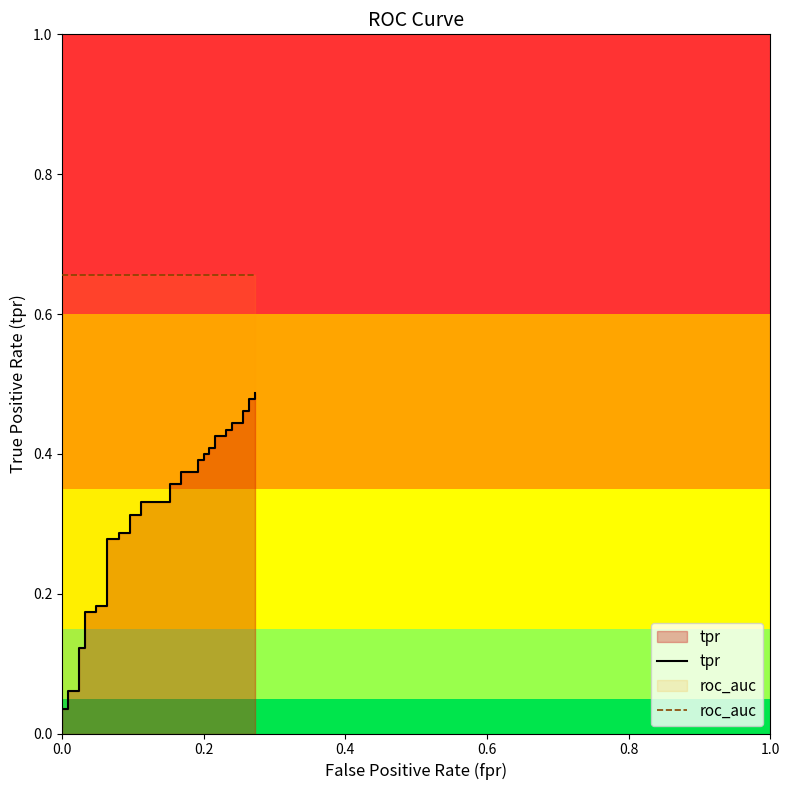

What is the maximum value for roc_auc?

0.7